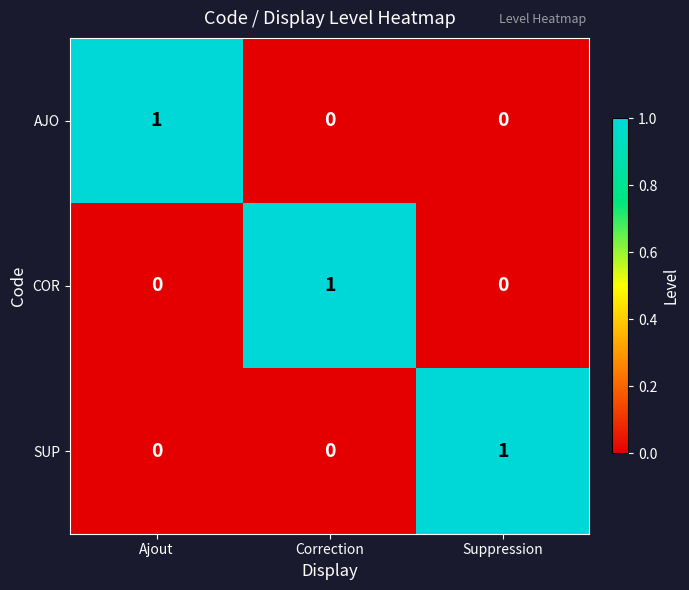

How many data points in AJO are above 0?

1